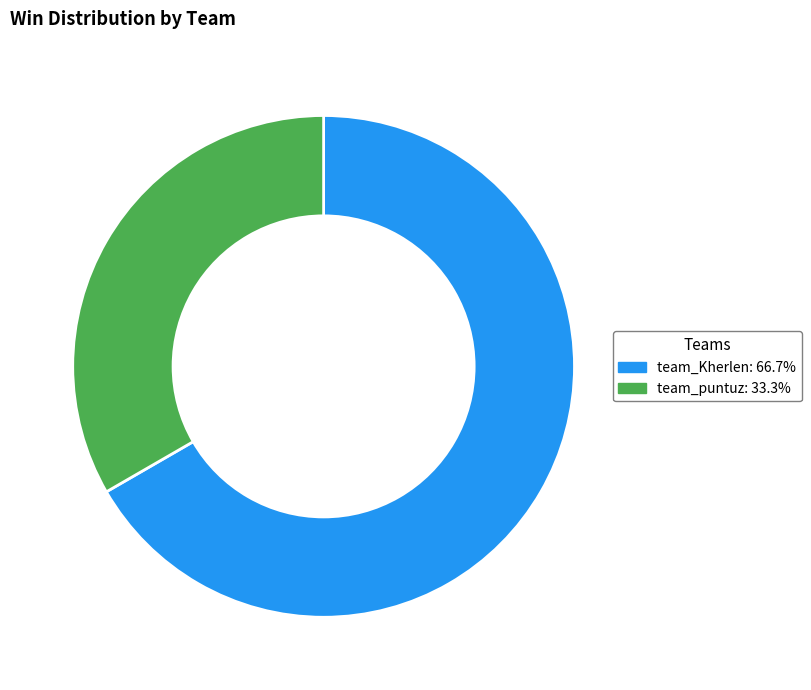

How many segments does this pie chart have?

2